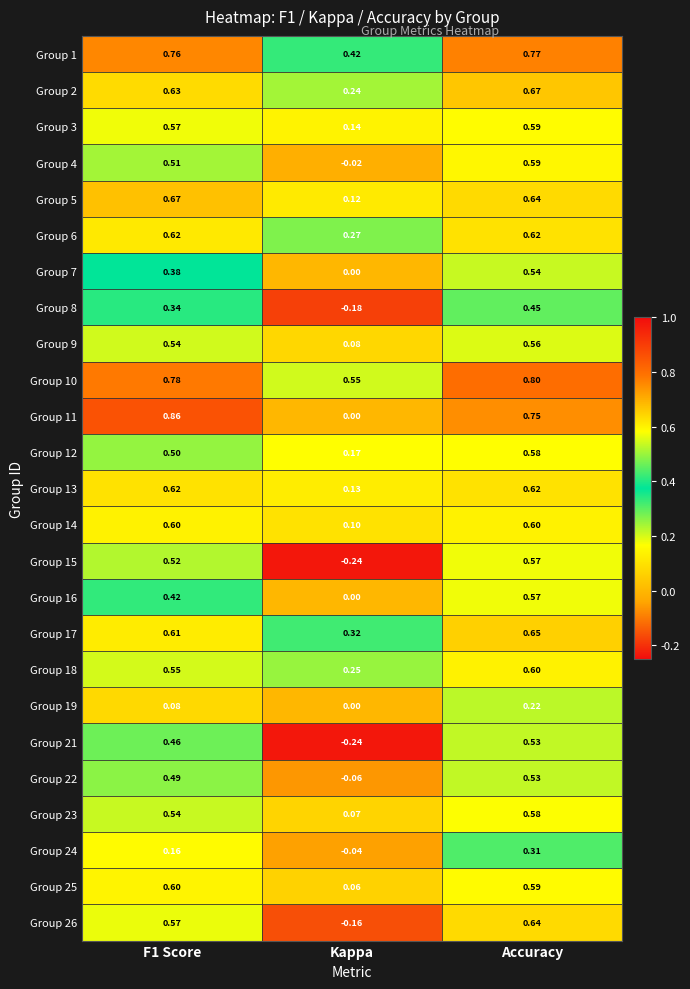

At which category is the sum across all series the highest?

Accuracy